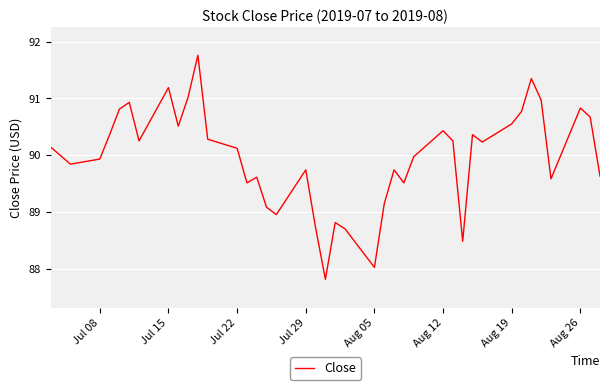

What is the minimum value shown in the chart?

87.8